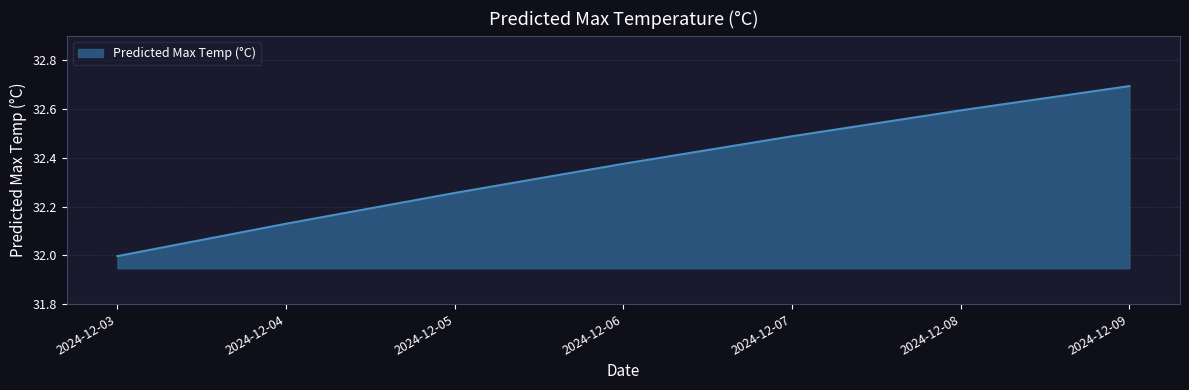

Which category has the highest value across all series?

2024-12-09